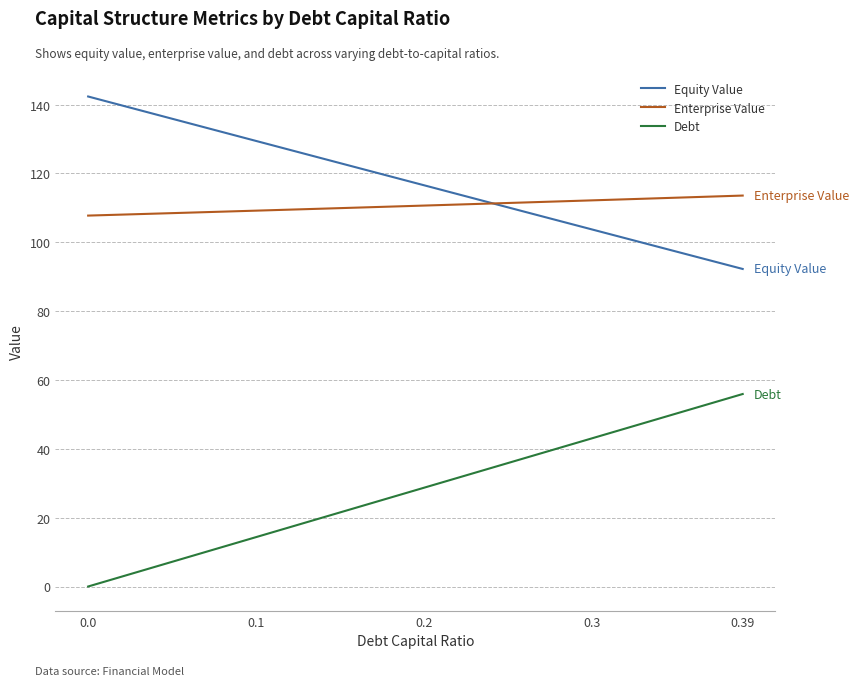

How many values in the Enterprise Value series exceed 110?

23